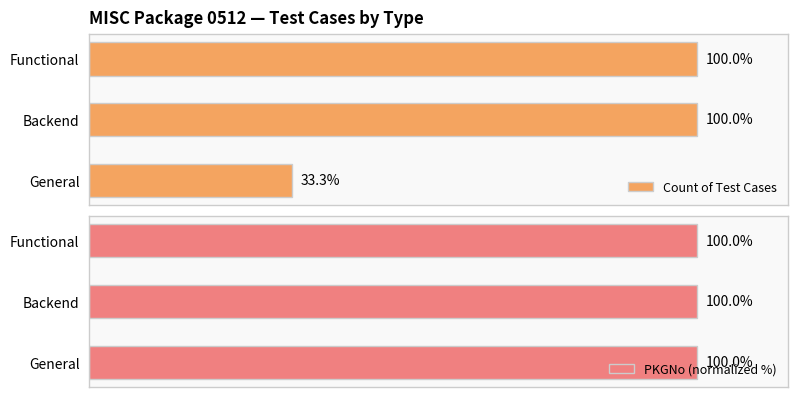

What is the lowest value of the Count of Test Cases series?

33.3